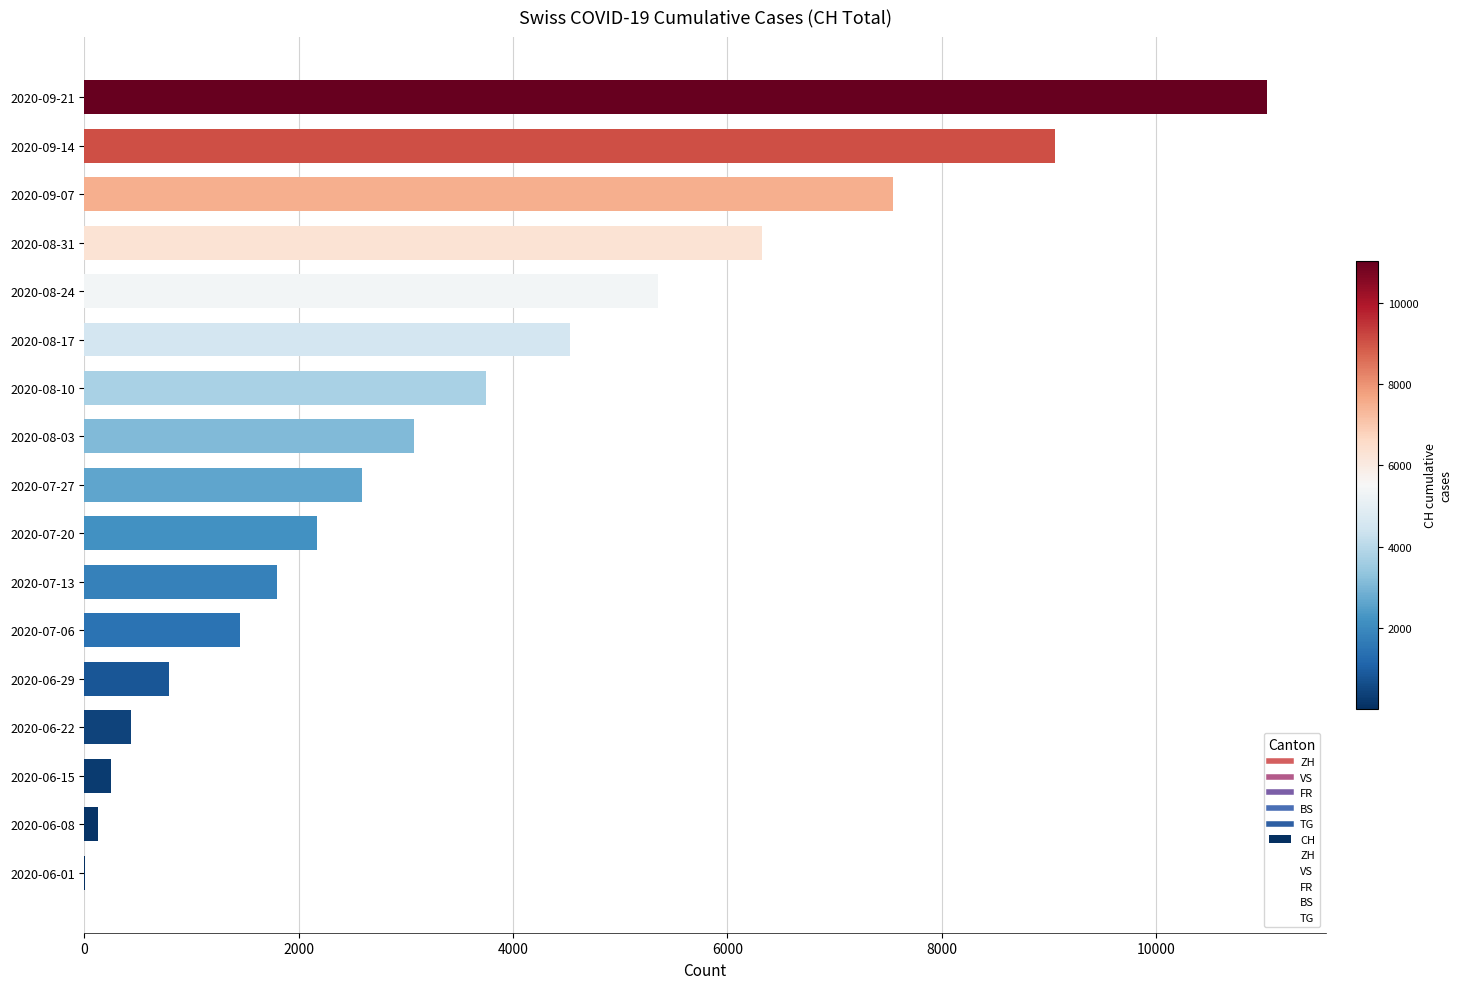

Count the number of categories in the chart.

17